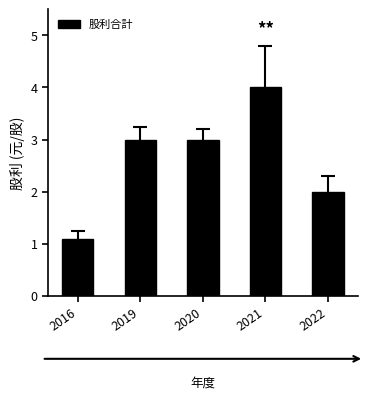

What is the value of the 1st bar from the left?

1.1